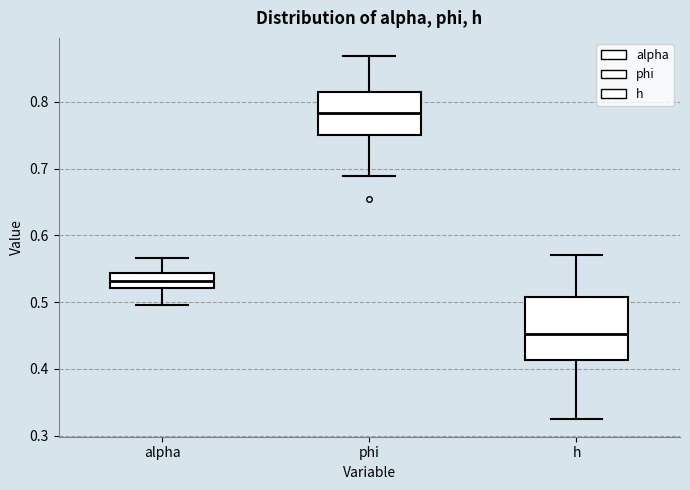

Where does the upper whisker of the box for h end on the y-axis? The values are not printed on the chart, so give them approximately, as read against the axis.

0.57